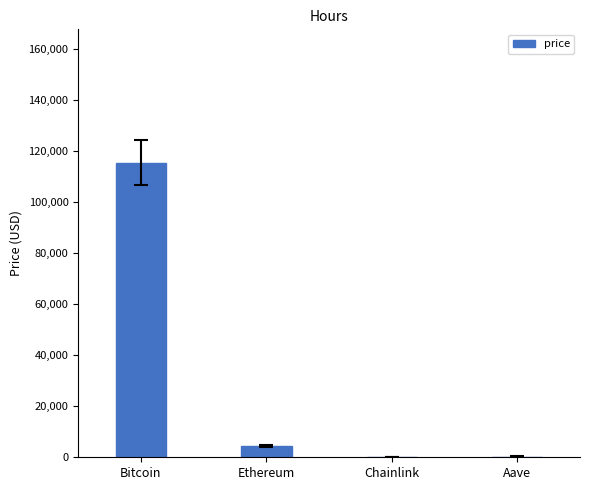

What is the sum of all values?

120103.2